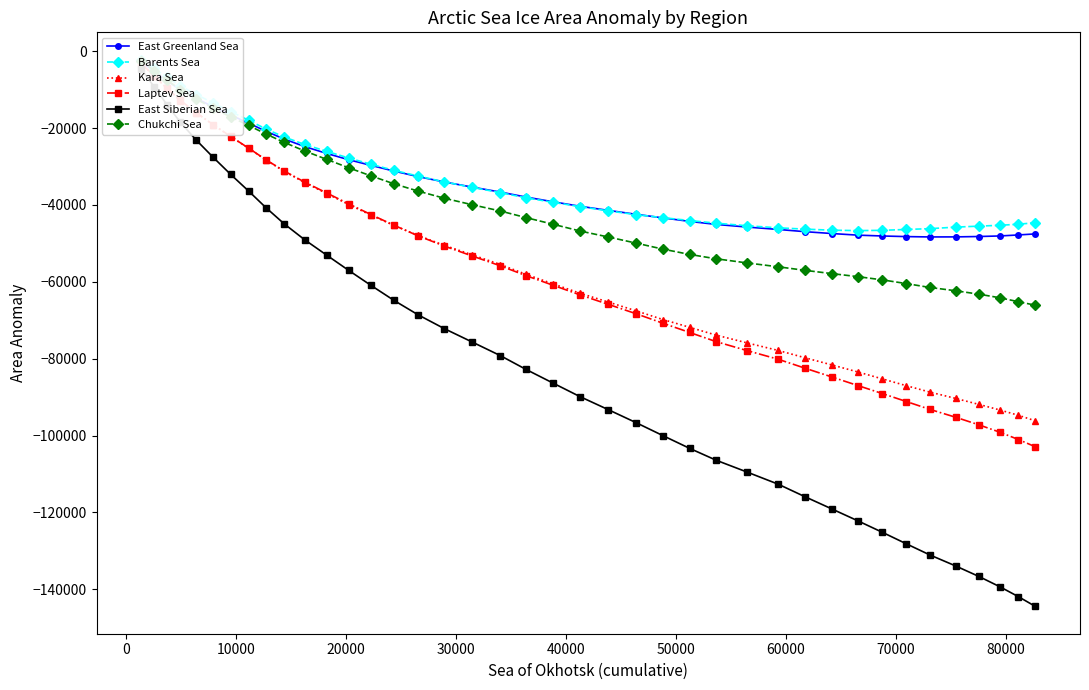

How many values in the East Siberian Sea series are below -82790?

20